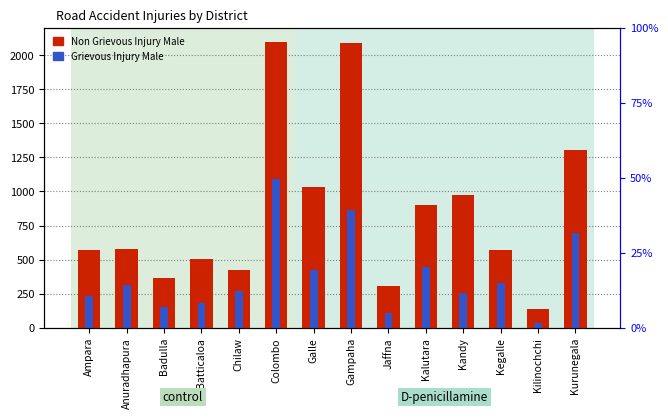

How many bars are there in each group?

2